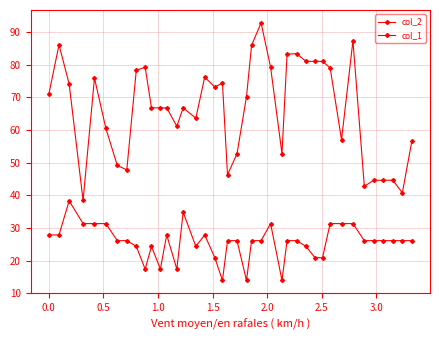

Count the number of data series in this chart.

2